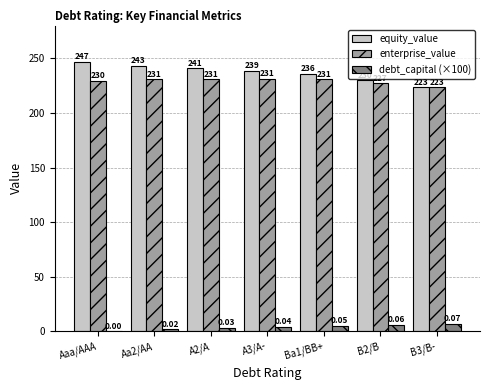

The enterprise_value series shows 229.6 at Aaa/AAA. True or false?

True